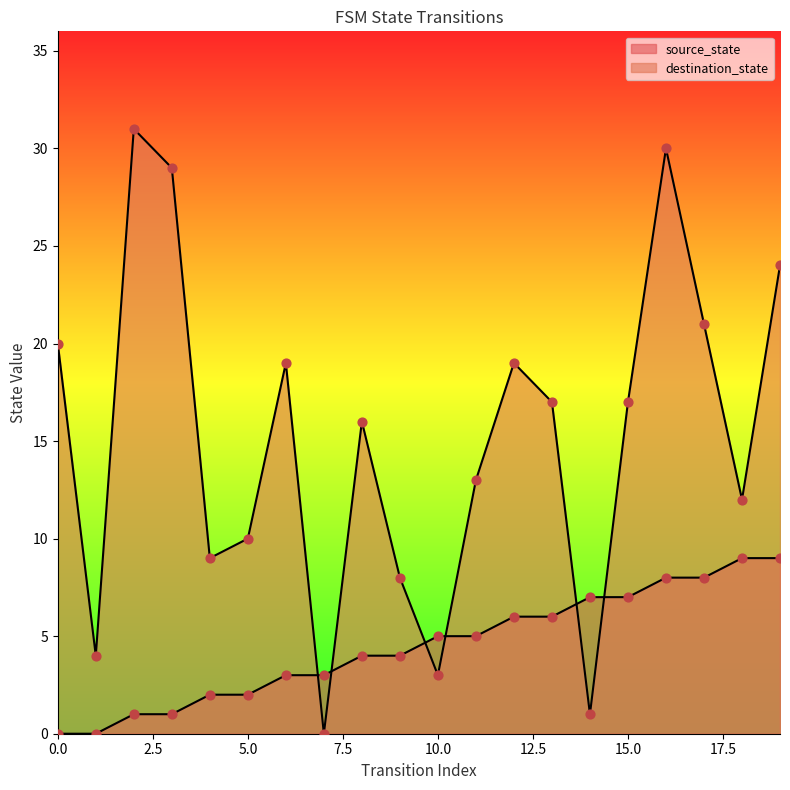

At how many categories does at least one series exceed 13?

11